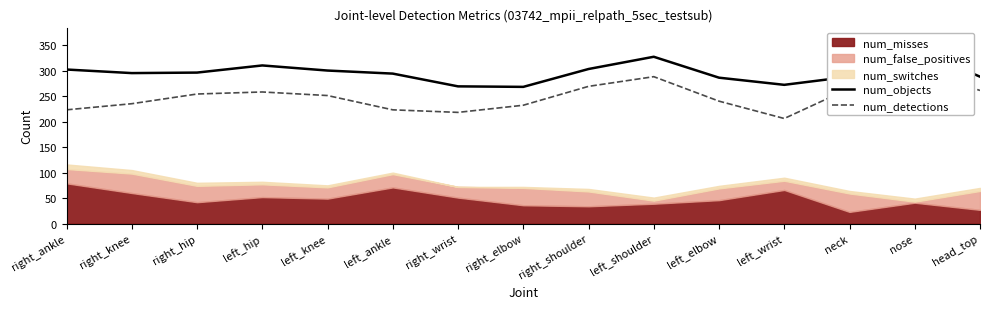

What is the total value across all series at neck?

553